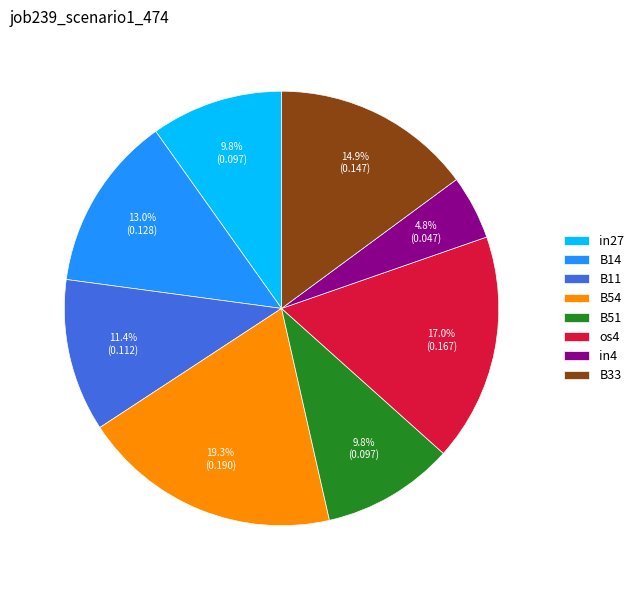

True or false: B14 accounts for 27% of the total.

False